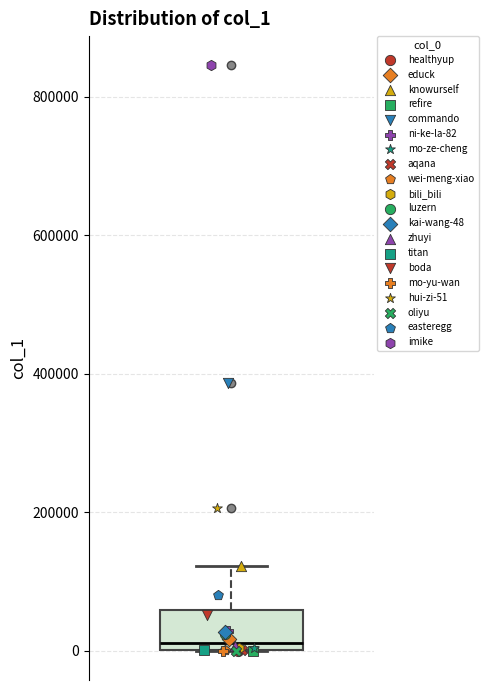

Read this box plot against the y-axis: the position of the median line, the range covered by the box, and the ends of both whiskers. The values are not printed on the chart, so give them approximately, as read against the axis.

median 20000, box 0 to 60000, whiskers 0 to 120000